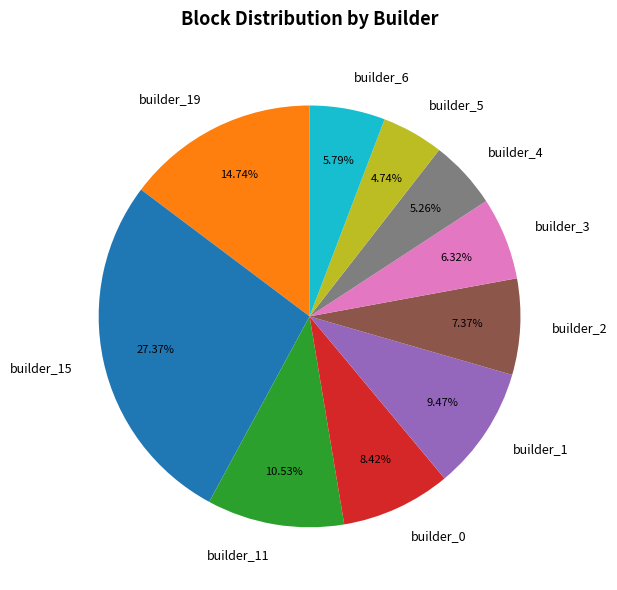

To the nearest percent, what is the average slice percentage?

10%